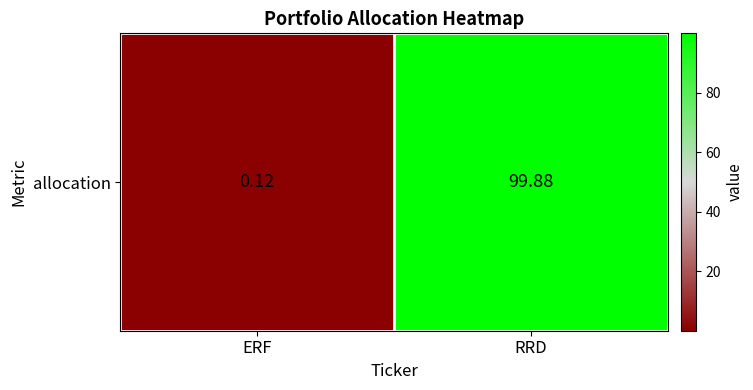

What is the sum of all values?

100.0